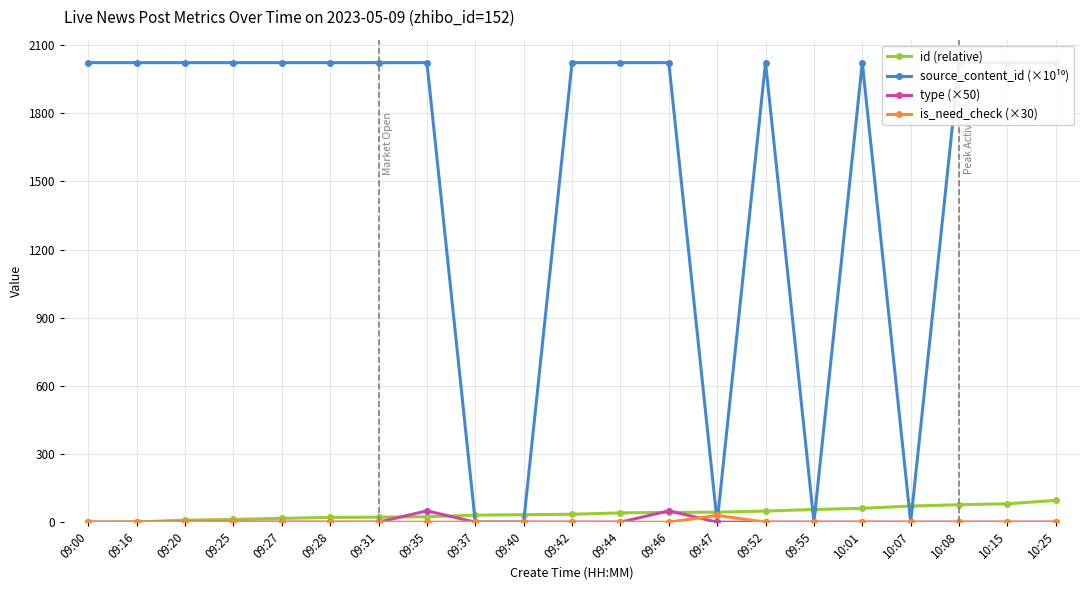

How many lines are shown in the chart?

4